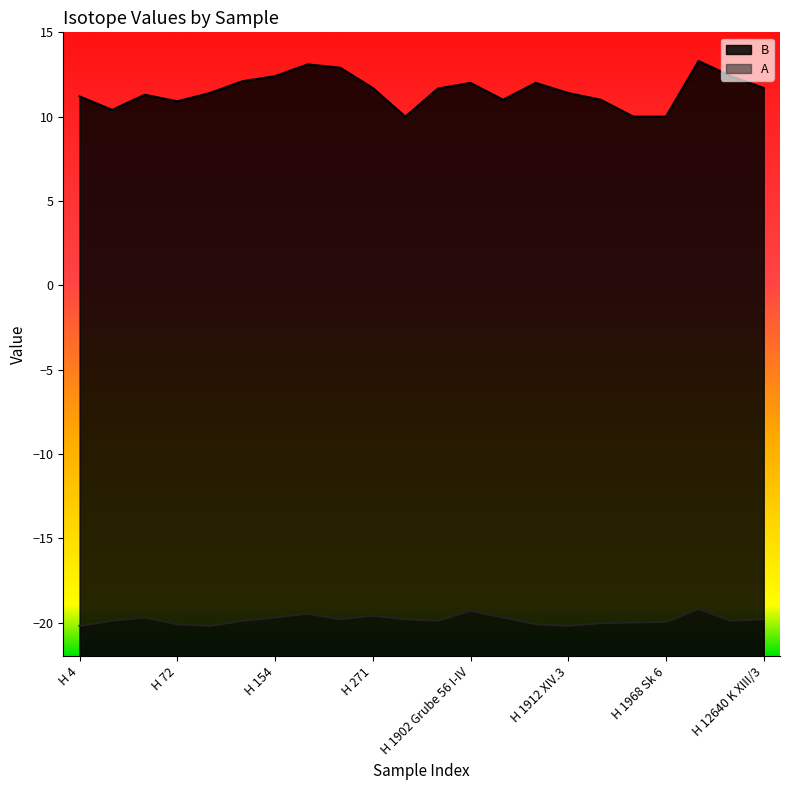

How many categories are shown in the chart?

22